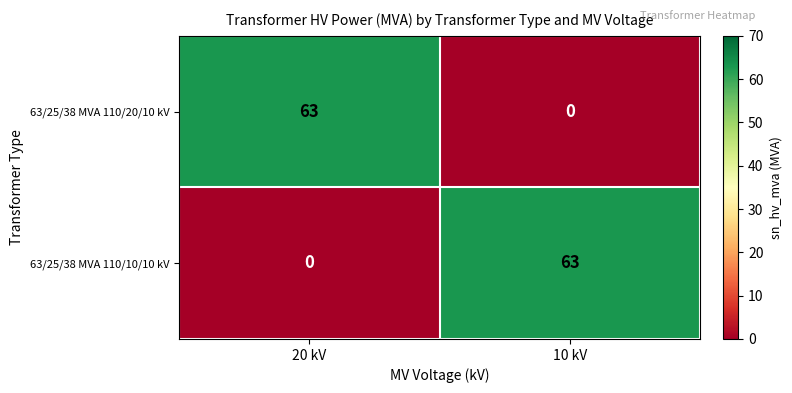

What is the approximate value of 63/25/38 MVA 110/10/10 kV at 10 kV?

63